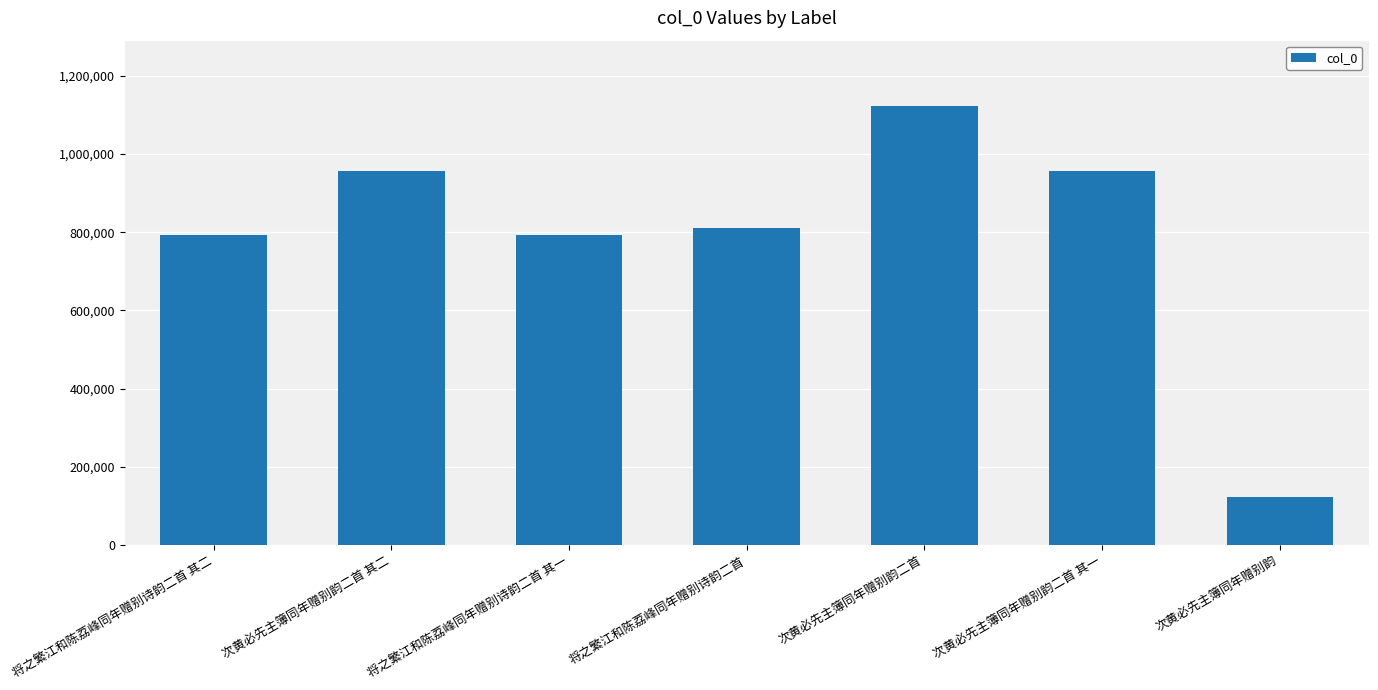

What is the difference between the maximum and minimum values?

999195